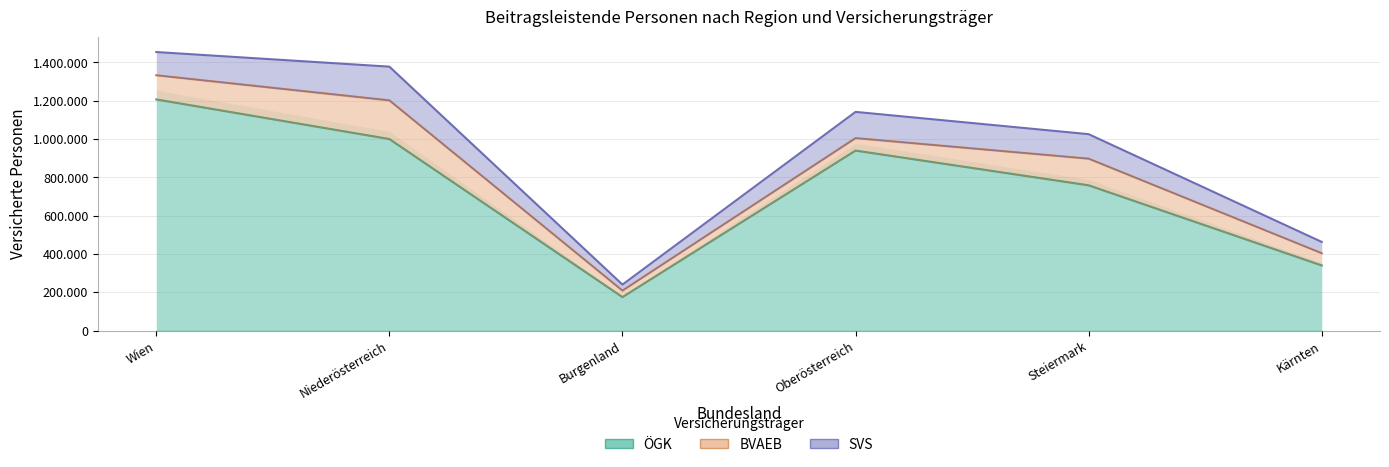

After their last crossing, which series has the higher values: SVS or BVAEB?

BVAEB